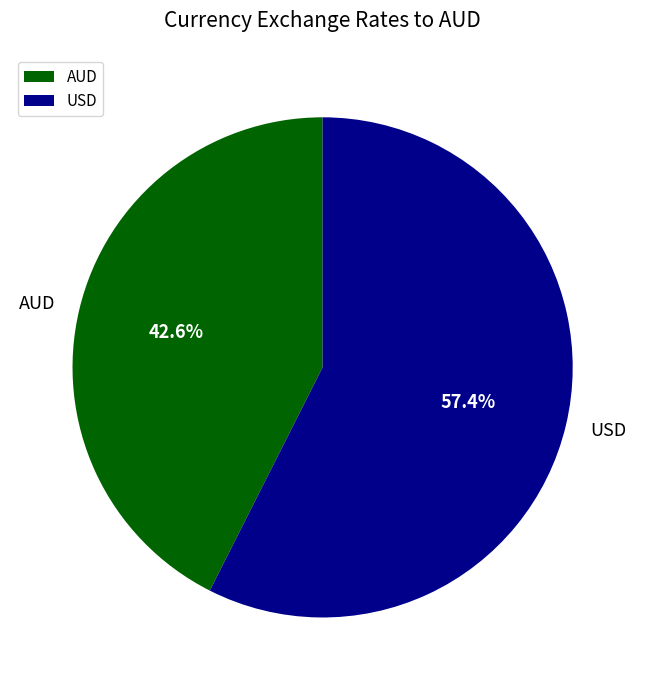

Which category has the smallest portion of the pie?

AUD